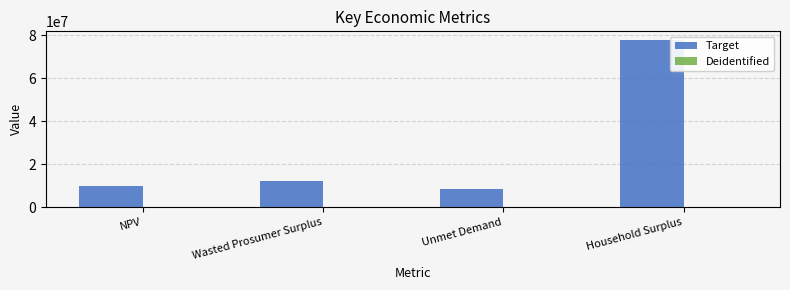

What is the maximum value shown in the chart?

77974660.8